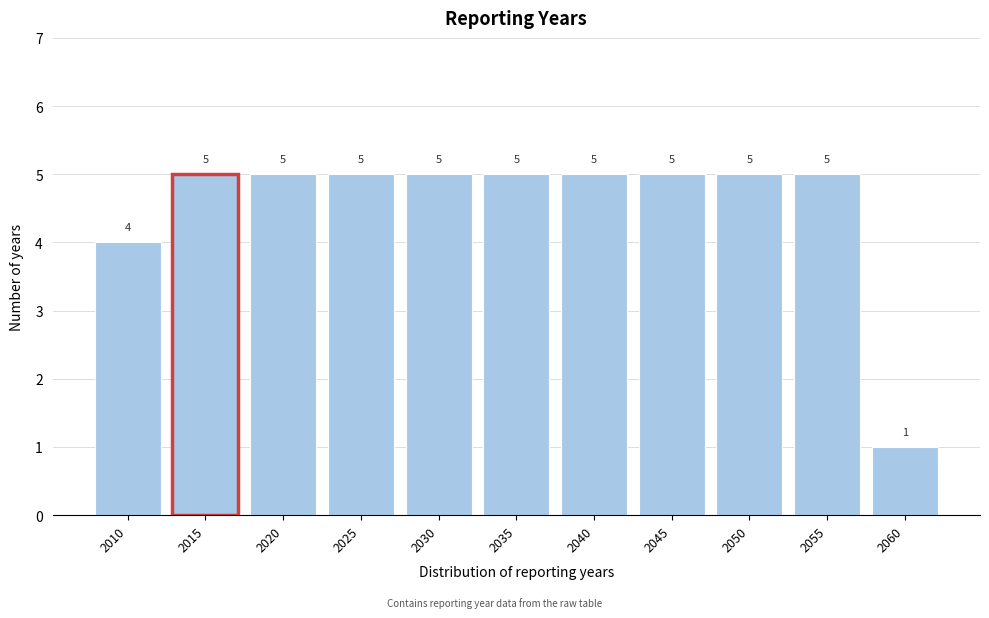

Reading left to right, extract all data points from this chart.

2010=4	2015=5	2020=5	2025=5	2030=5	2035=5	2040=5	2045=5	2050=5	2055=5	2060=1